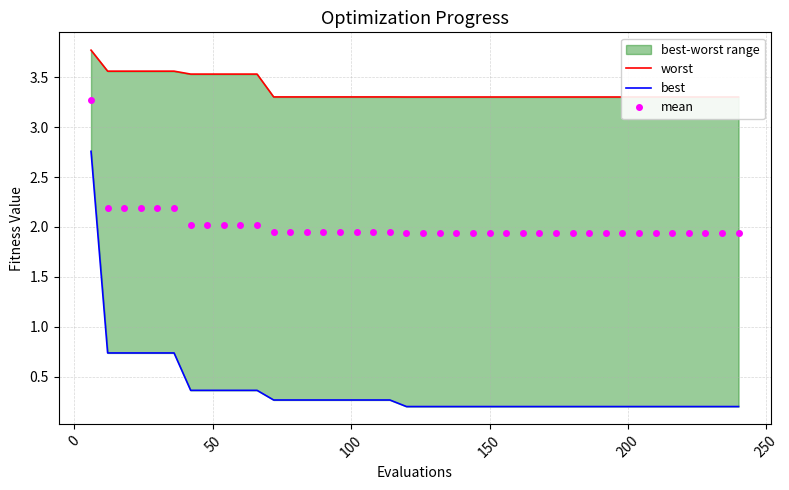

What is the maximum value for mean?

3.3